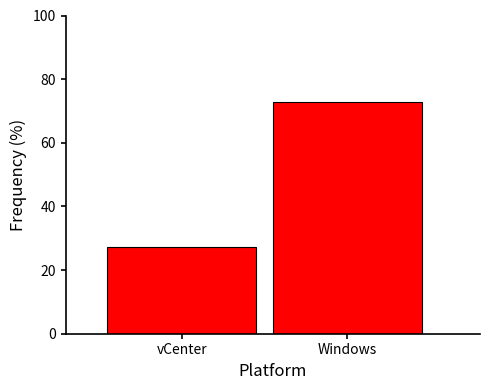

Reading left to right, what are all the values shown in this chart?

27.3	72.7